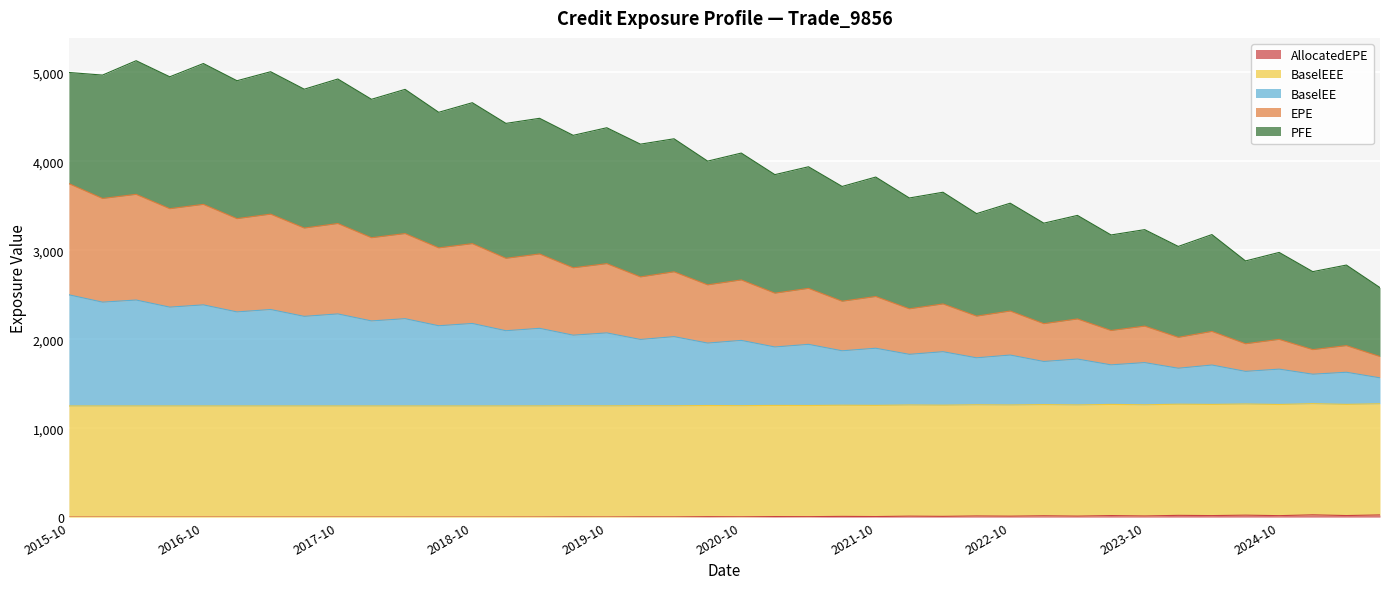

True or false: AllocatedEPE and EPE cross at least once.

False